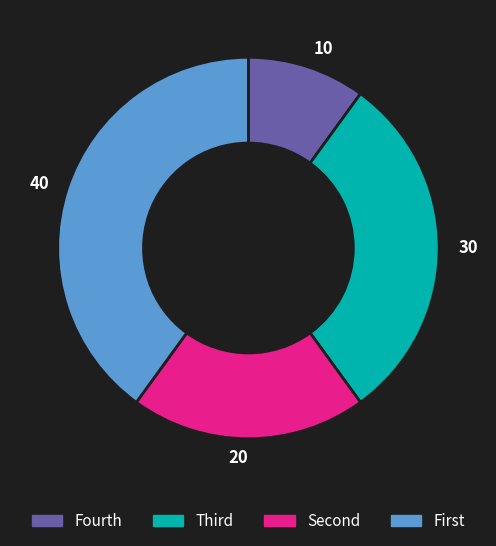

Which category has the biggest portion of the pie?

40